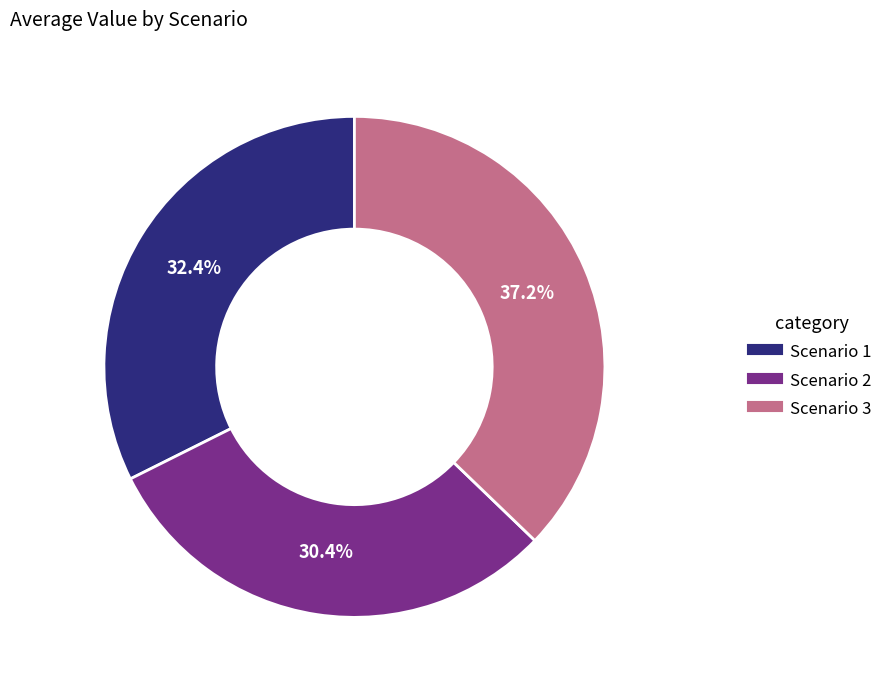

Rank the categories by value from lowest to highest.

Scenario 2, Scenario 1, Scenario 3